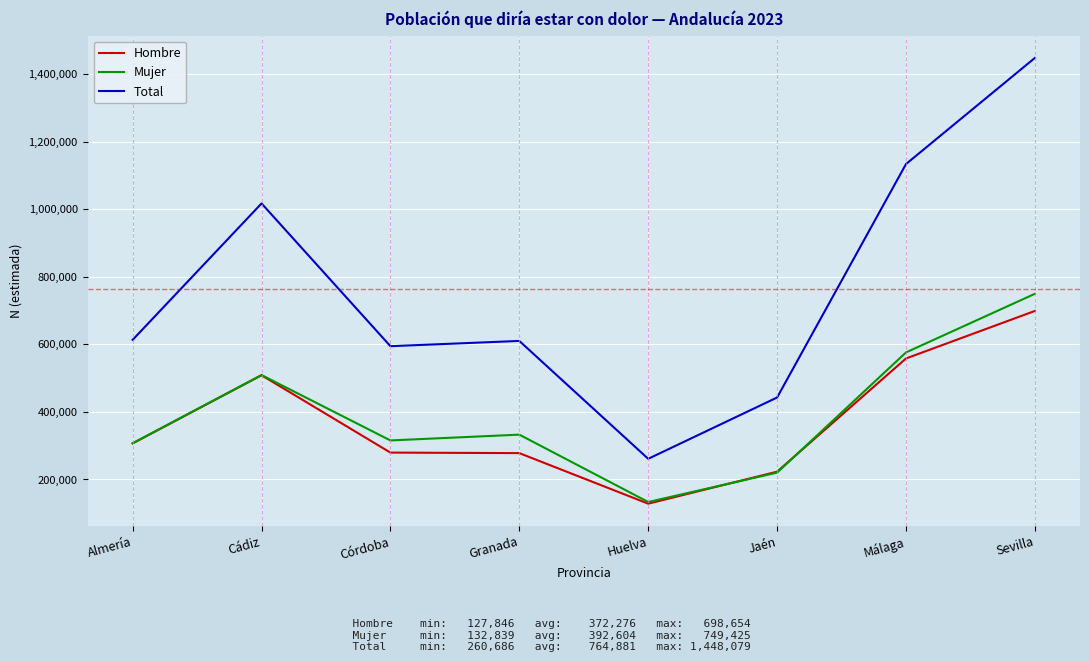

What is the smallest value displayed?

127846